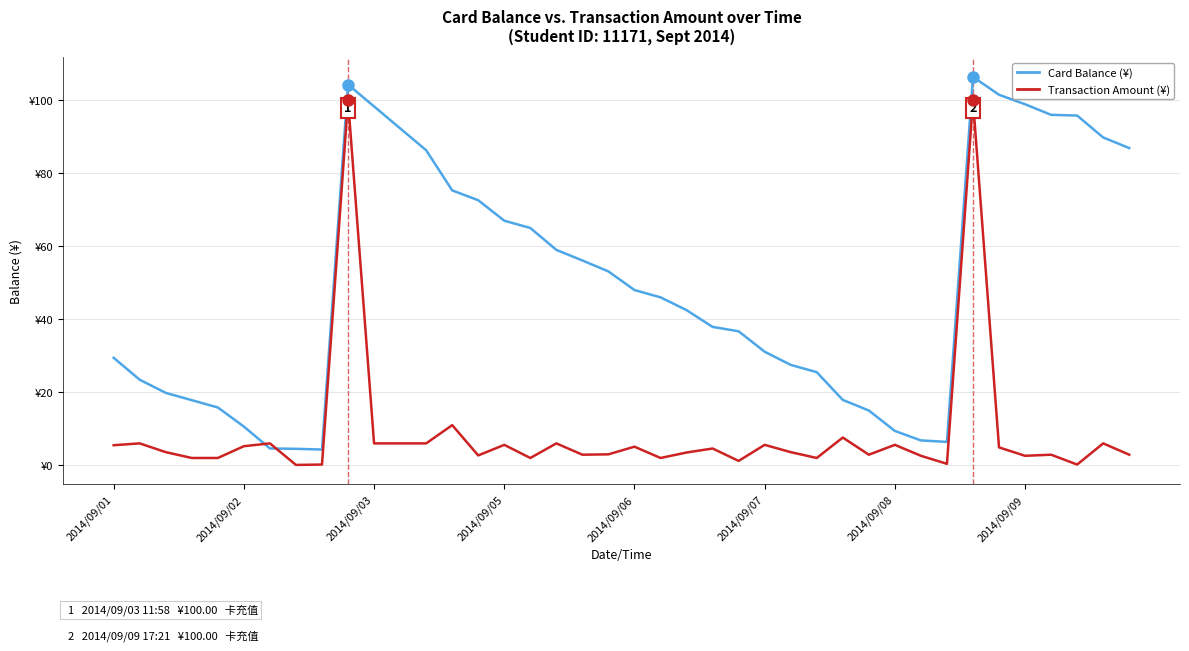

Does the chart display data point markers on the line(s)?

No